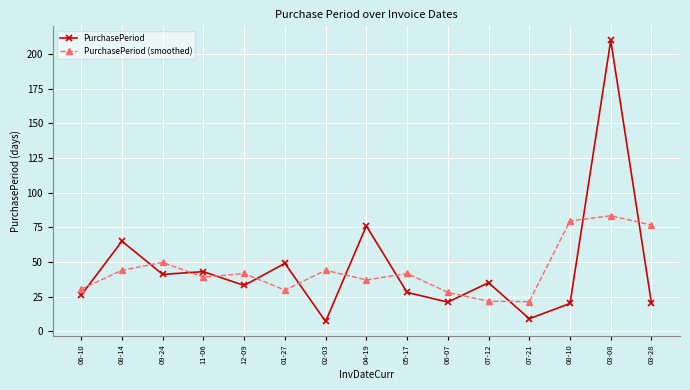

Where is PurchasePeriod nearest to the value 108?

04-19